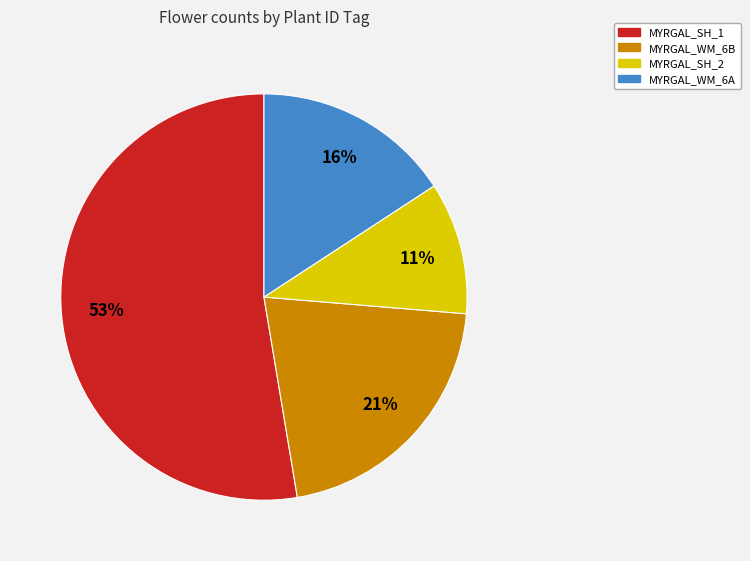

Which has a higher value, MYRGAL_WM_6A or MYRGAL_WM_6B?

MYRGAL_WM_6B